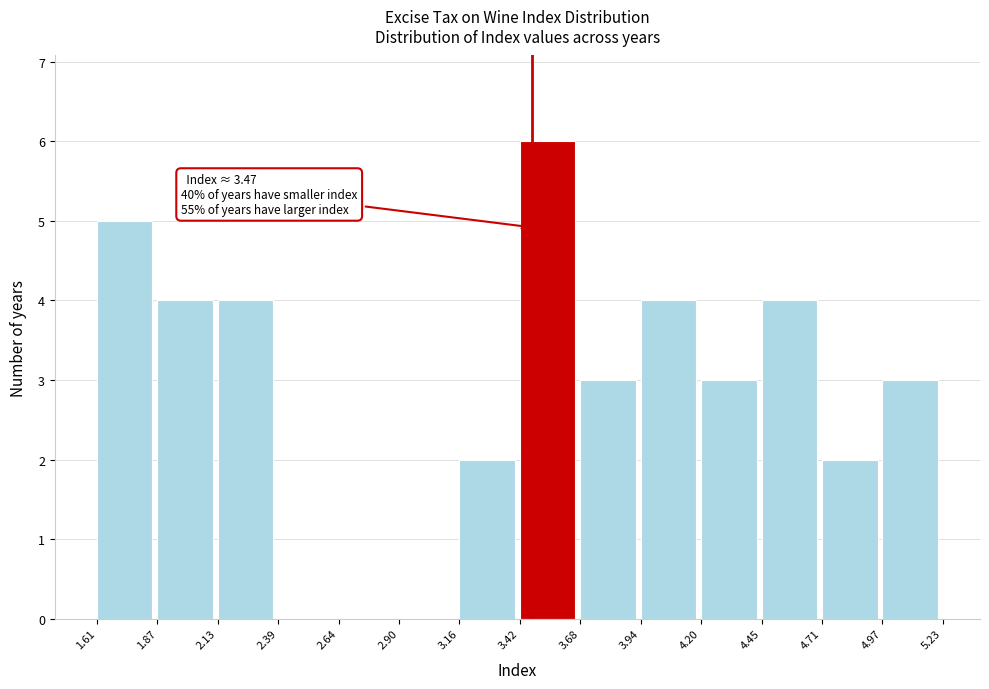

Which range on the x-axis has the tallest bar?

3.42 to 3.68